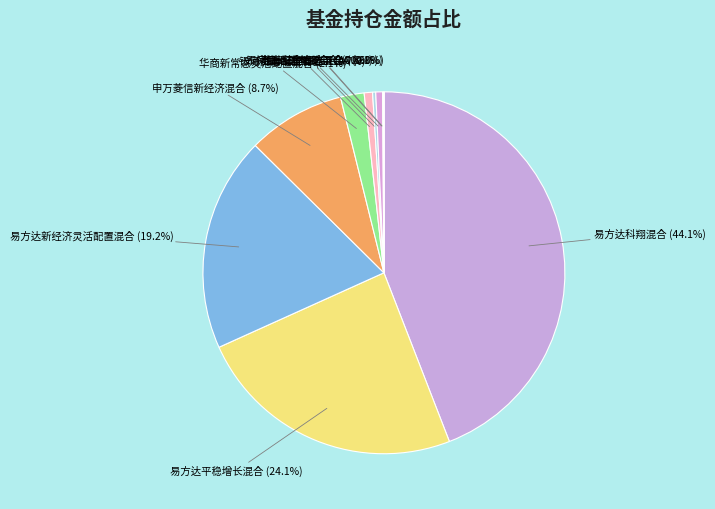

Is 银河灵活配置混合-A the majority of the pie?

No